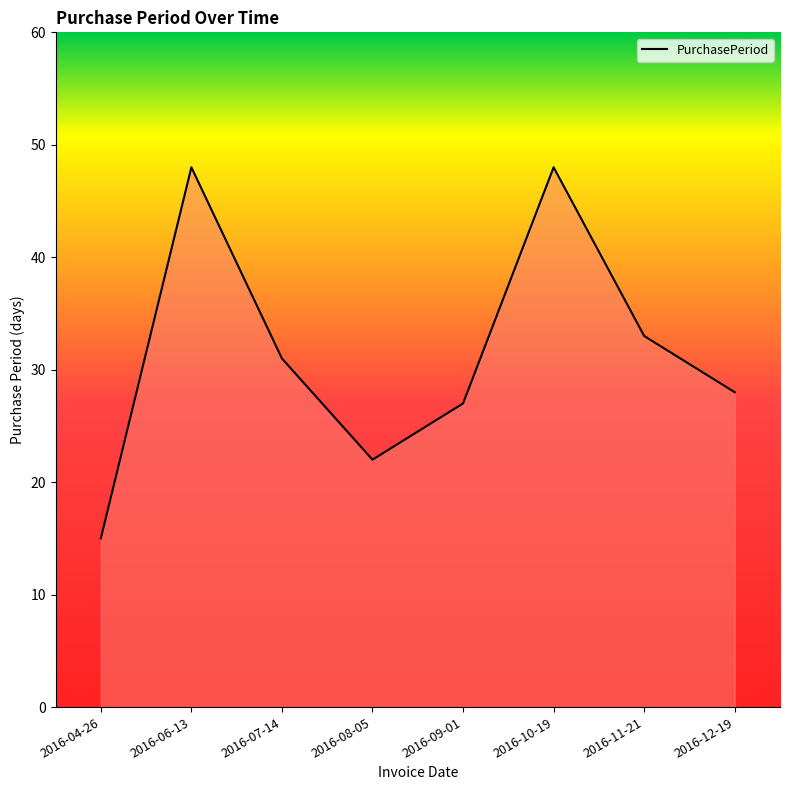

What is the difference between the maximum and minimum values?

33